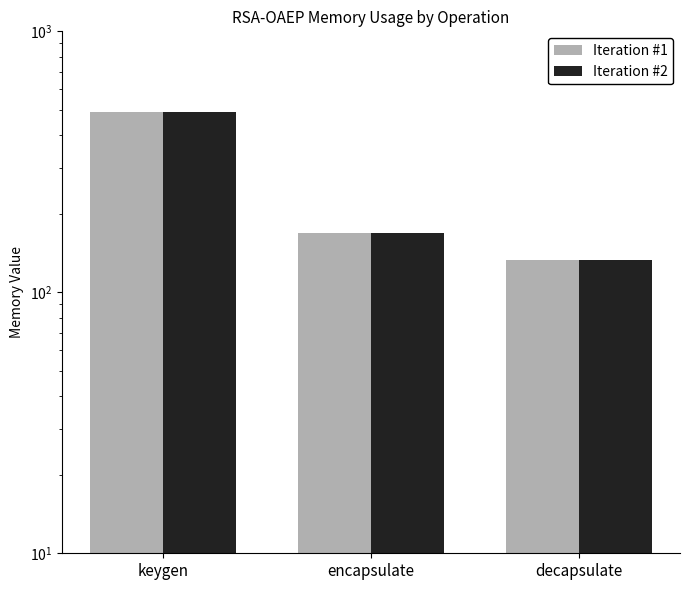

List the labels in order of Iteration #2 value, smallest first.

decapsulate, encapsulate, keygen